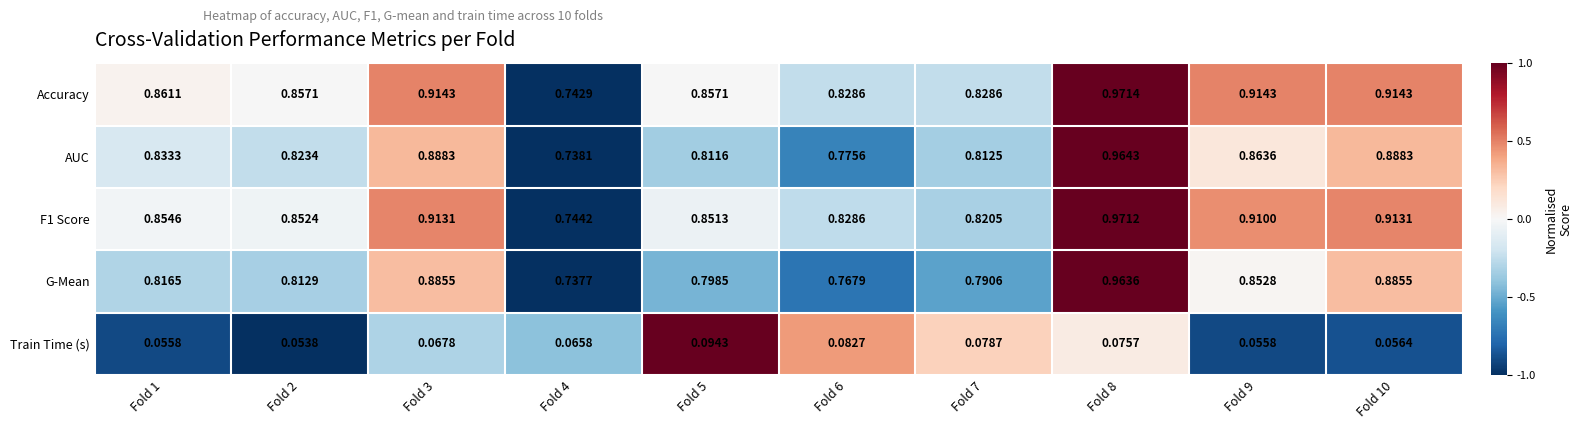

Which series has the widest spread of values?

Accuracy